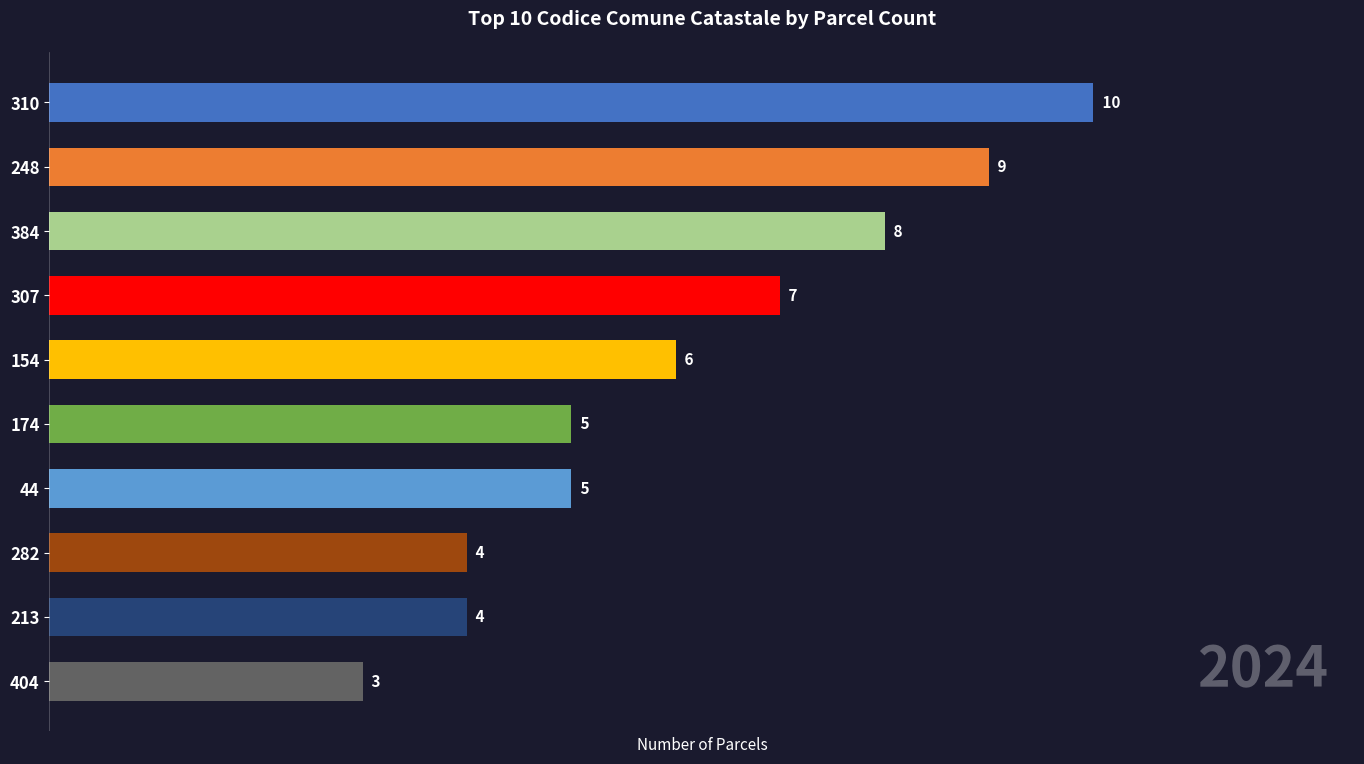

Does the chart contain any negative values?

No